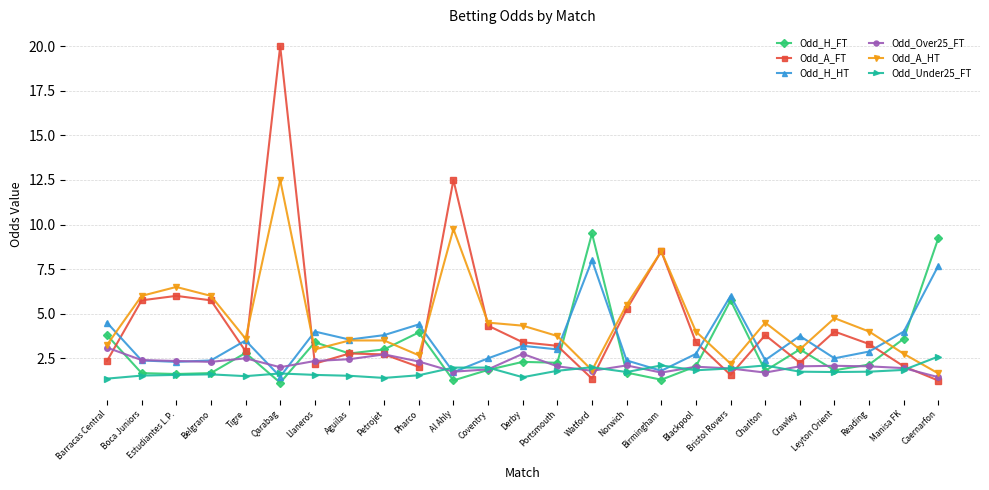

After their last crossing, which series has the higher values: Odd_Over25_FT or Odd_H_FT?

Odd_H_FT